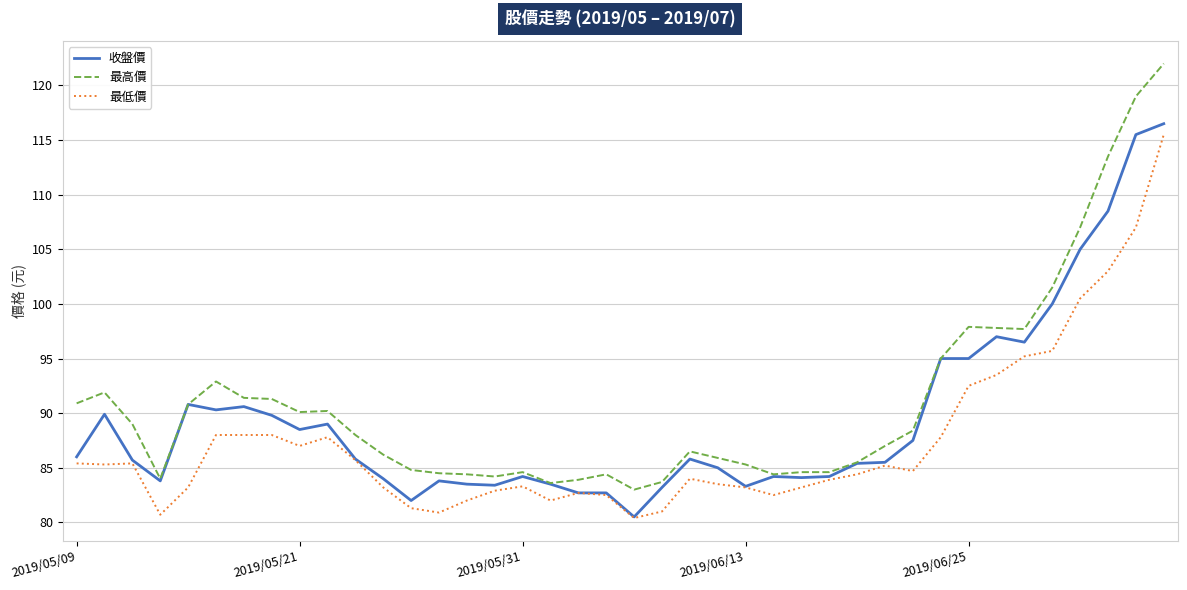

List the series in order of their overall mean, lowest first.

最低價, 收盤價, 最高價